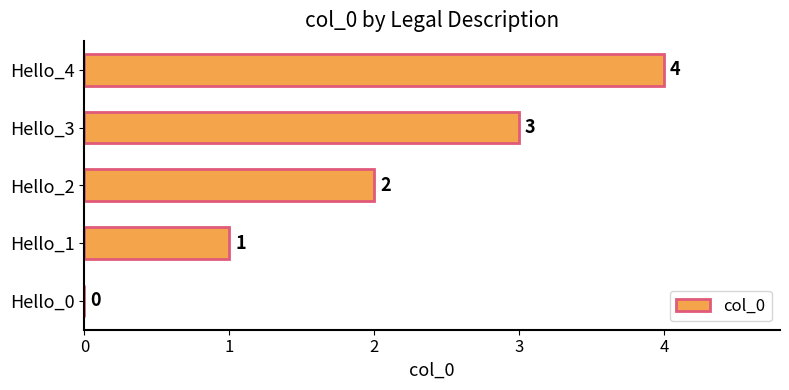

What is the approximate value at Hello_3?

3